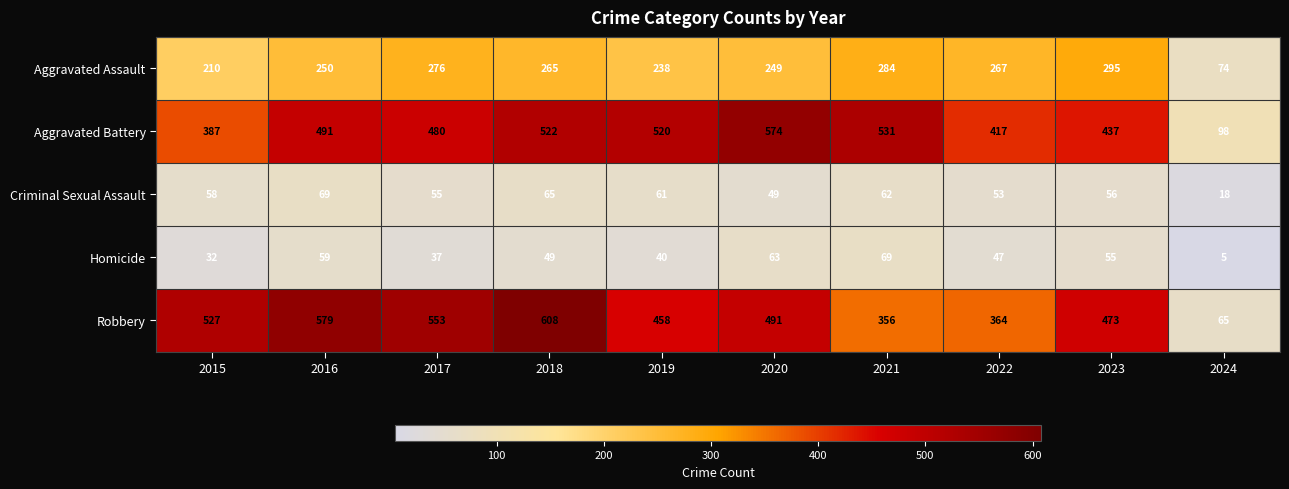

How many data points in Aggravated Assault are less than 265?

5